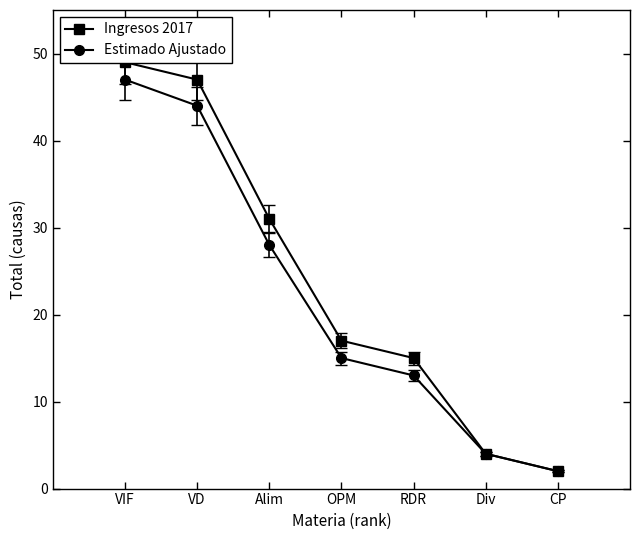

Where does the Estimado Ajustado series first go above 15?

VIF